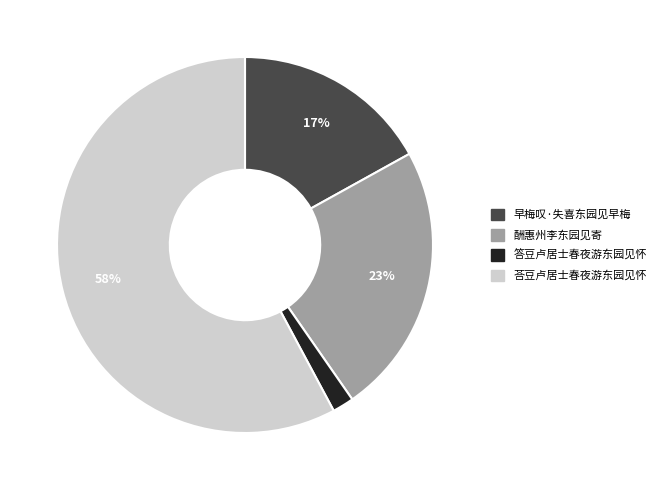

Is there a majority slice in this chart?

Yes